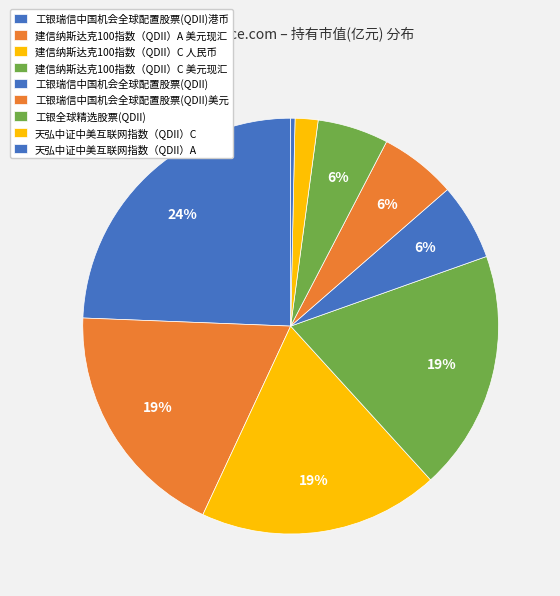

To the nearest percent, what is the combined percentage of 建信纳斯达克100指数（QDII）A 美元现汇 and 工银瑞信中国机会全球配置股票(QDII)港币?

43%